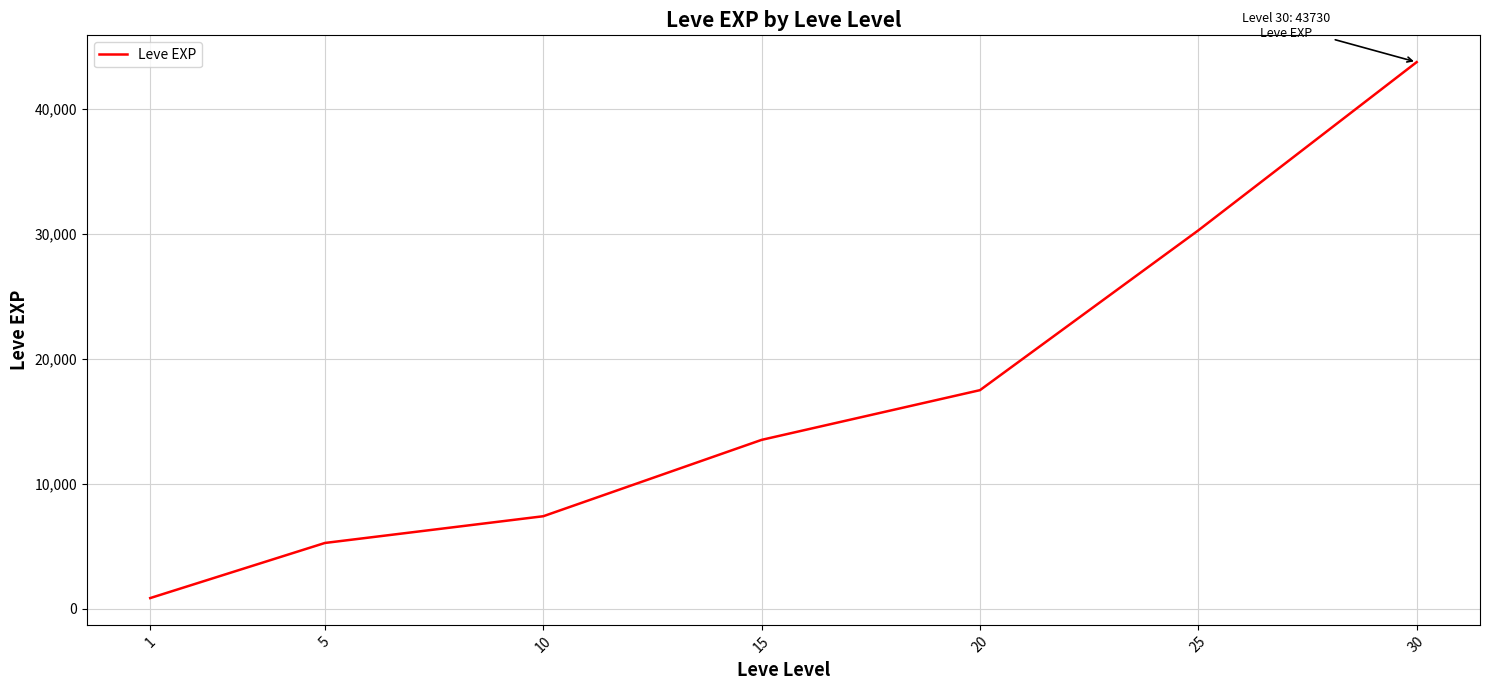

Reading left to right, transcribe all the data shown in this chart.

853.3	5261.7	7400.0	13510.0	17486.7	30270.0	43730.0